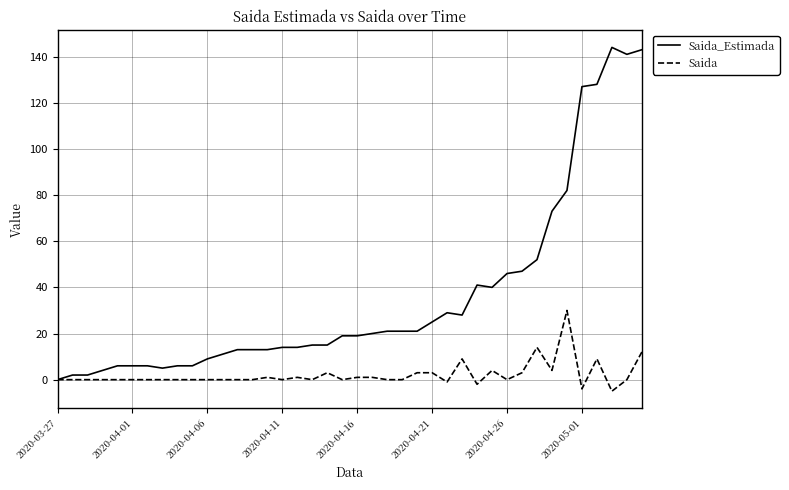

What are all the series names shown in the legend?

Saida_Estimada, Saida